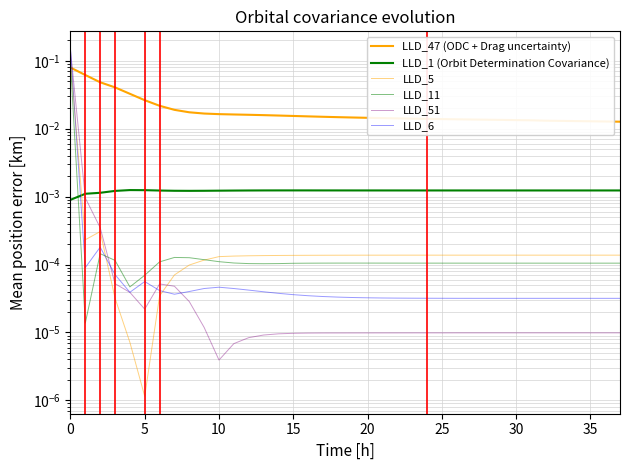

Which series has the largest total across all categories?

LLD_47 (ODC + Drag uncertainty)